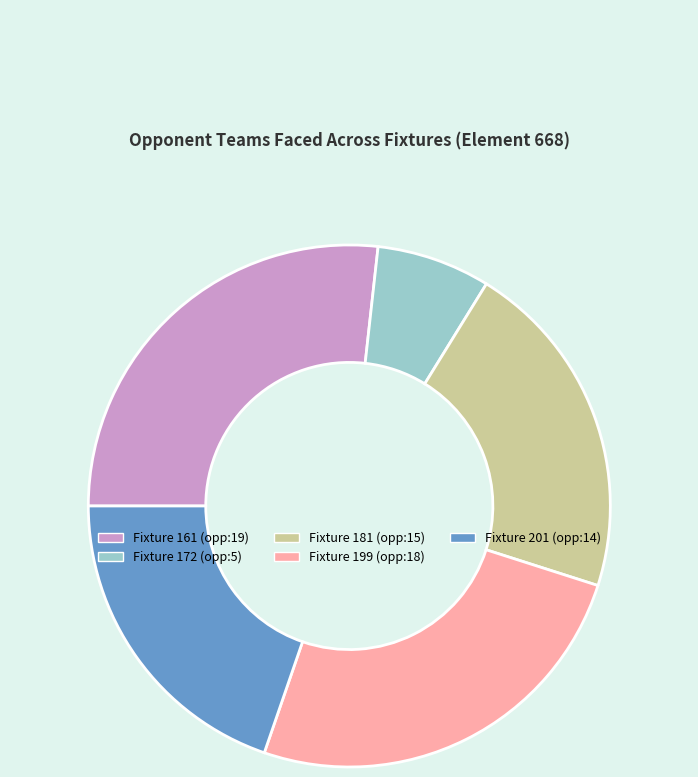

Which category has the biggest portion of the pie?

Fixture 161